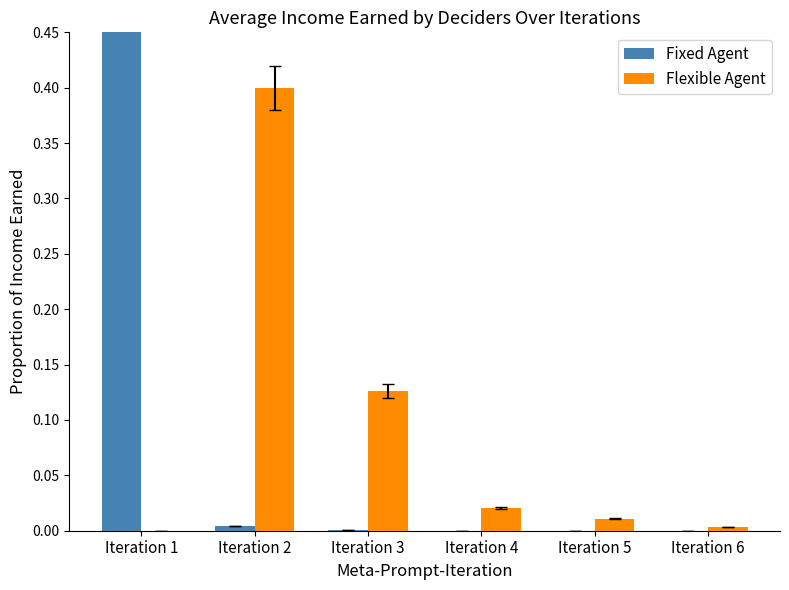

How many bars are there in each group?

2